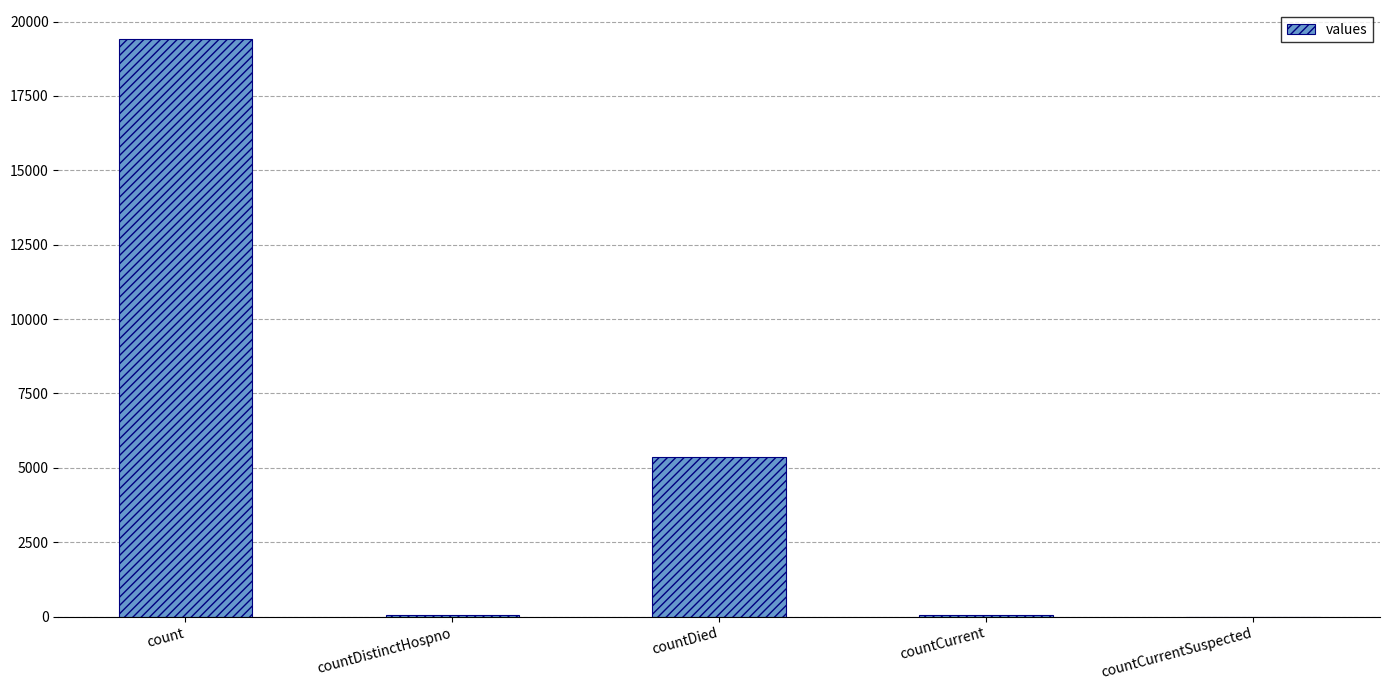

What is the greatest value displayed?

19420